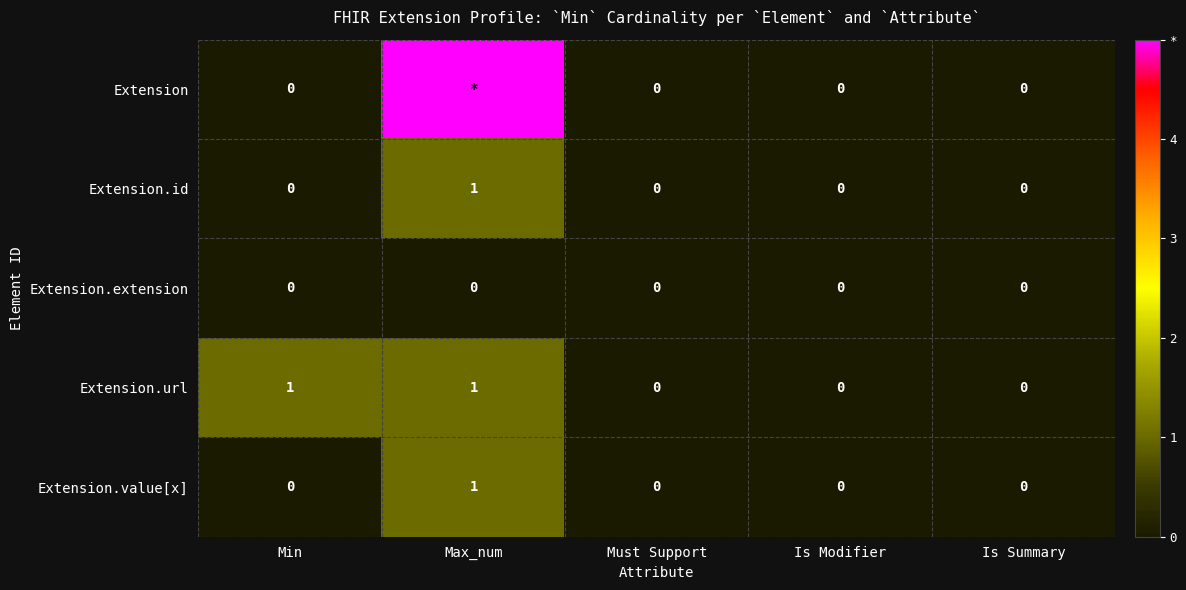

The Extension.value[x] series shows 0 at Is Modifier. True or false?

True